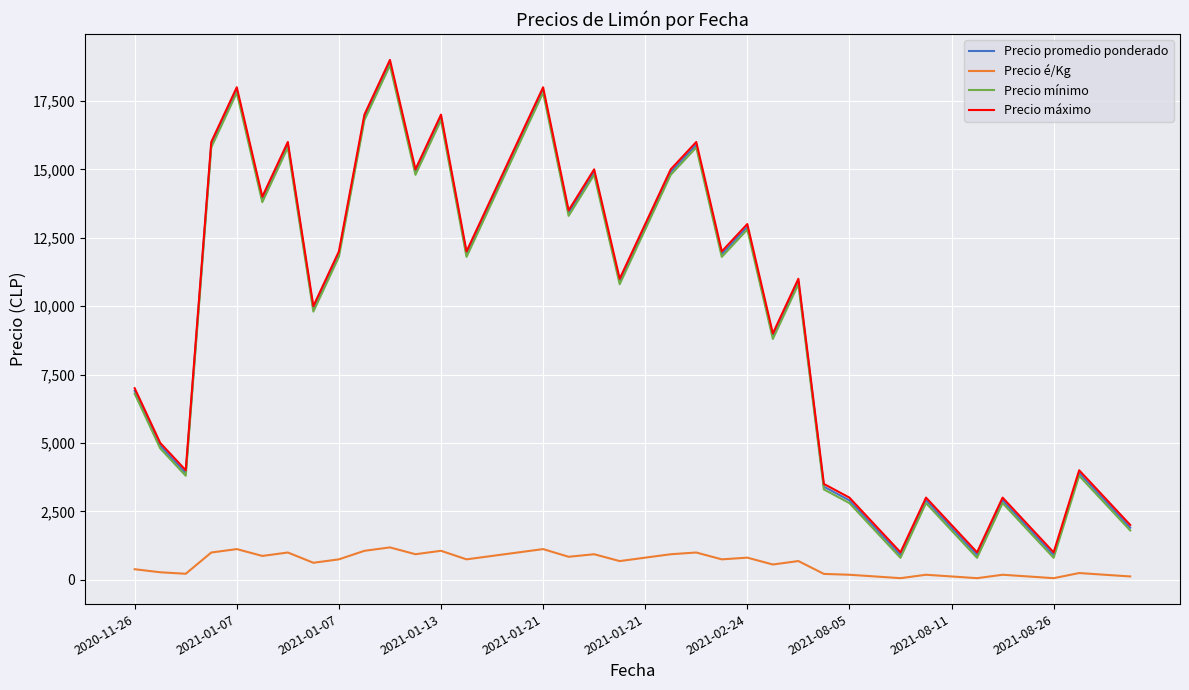

What is the maximum value shown in the chart?

19000